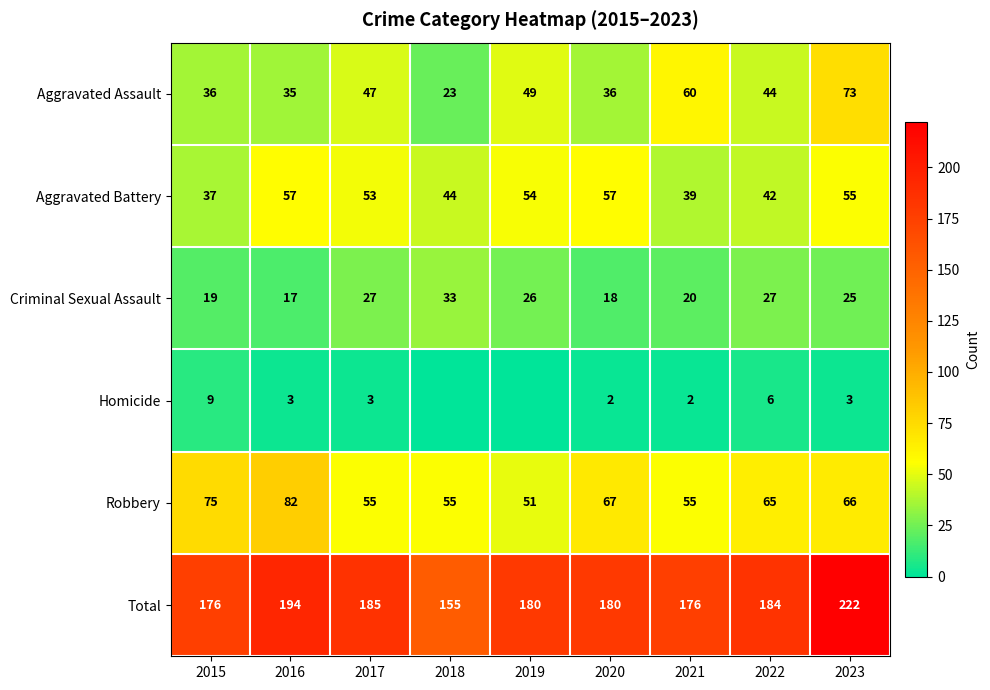

At which label does Aggravated Battery first exceed 53?

2016